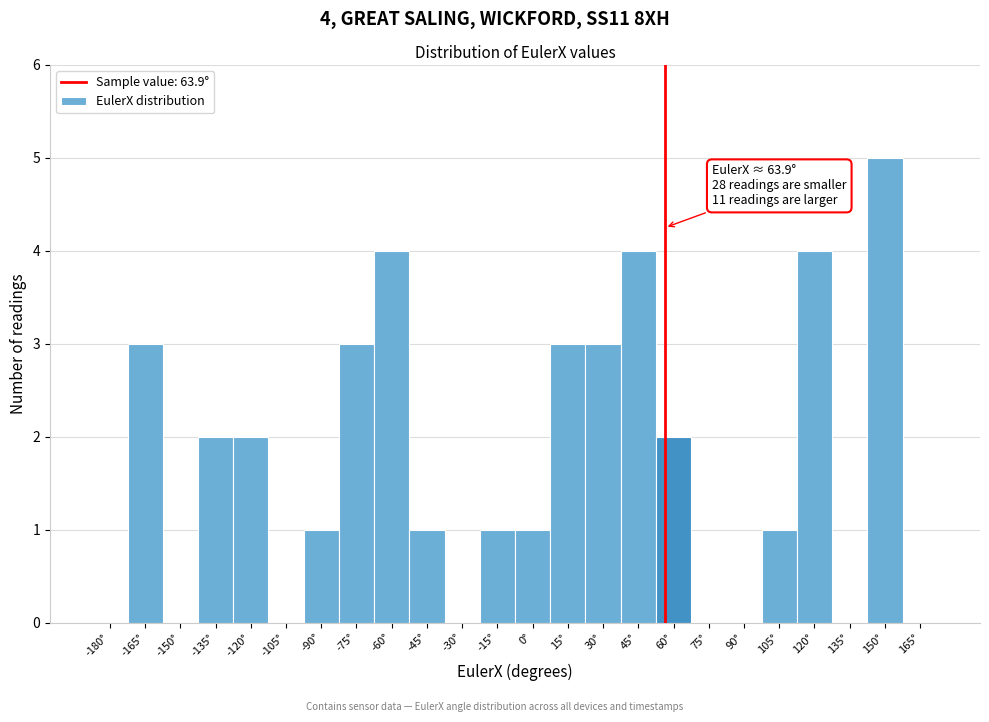

Reading right to left, transcribe all the data shown in this chart.

165°=0	150°=5	135°=0	120°=4	105°=1	90°=0	75°=0	60°=2	45°=4	30°=3	15°=3	0°=1	-15°=1	-30°=0	-45°=1	-60°=4	-75°=3	-90°=1	-105°=0	-120°=2	-135°=2	-150°=0	-165°=3	-180°=0